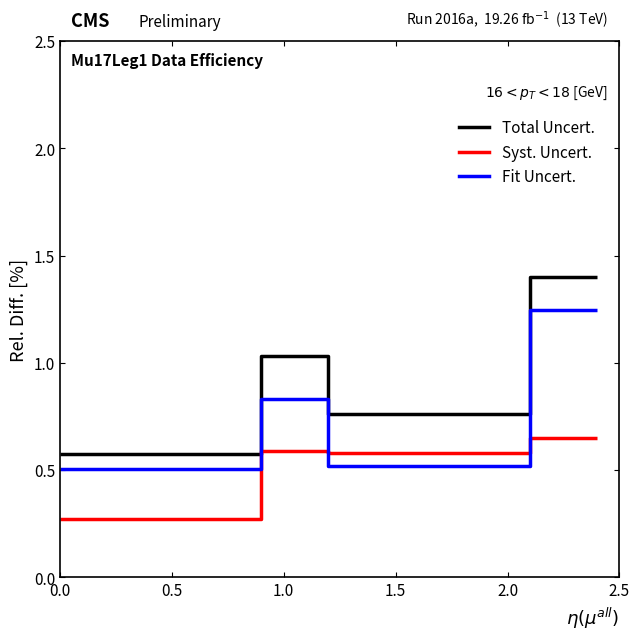

What value does the Fit Uncert. series have at 1.0?

0.8